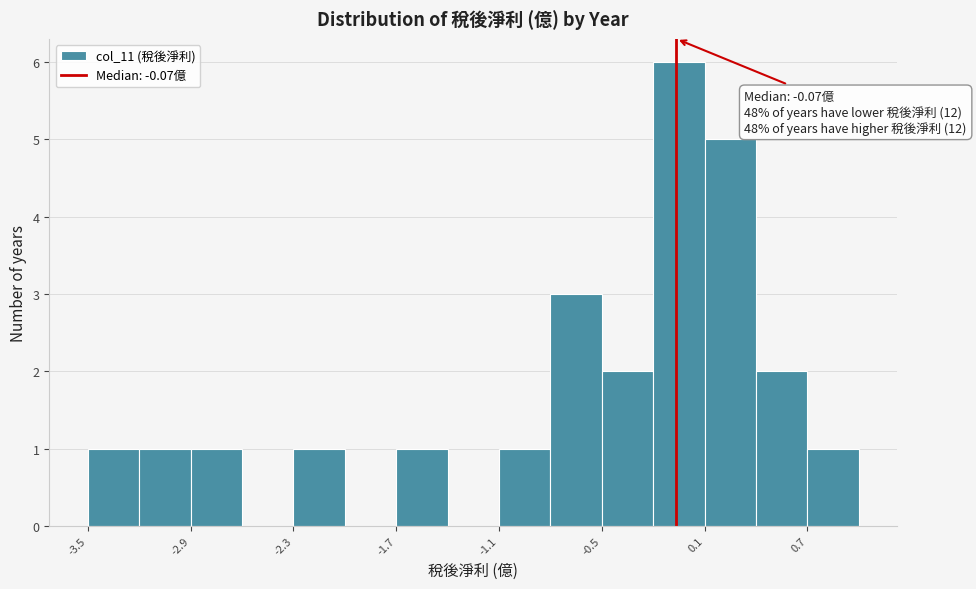

Around what value on the x-axis is the tallest bar? Give the approximate position of its centre, as read against the axis.

-0.1